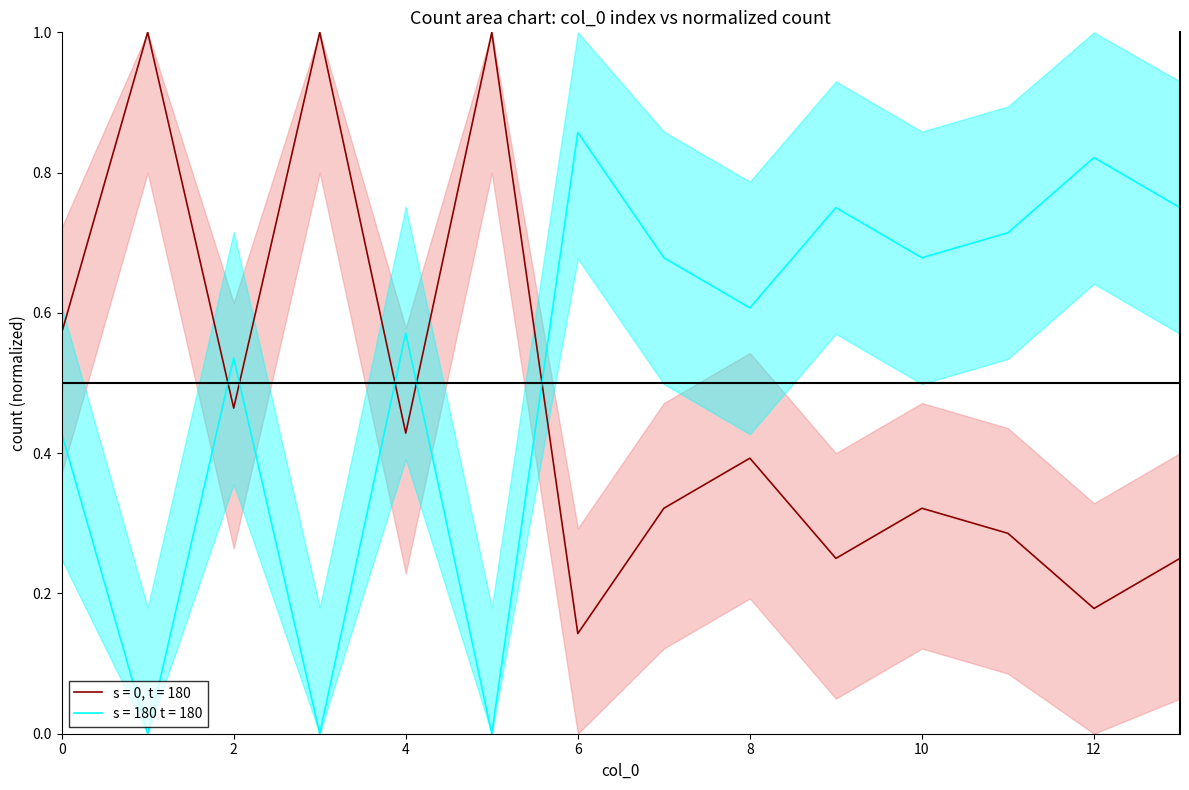

Reading left to right, what are all the values shown in this chart?

0=0.6	1=1.0	2=0.5	3=1.0	4=0.4	5=1.0	6=0.1	7=0.3	8=0.4	9=0.2	10=0.3	11=0.3	12=0.2	13=0.2